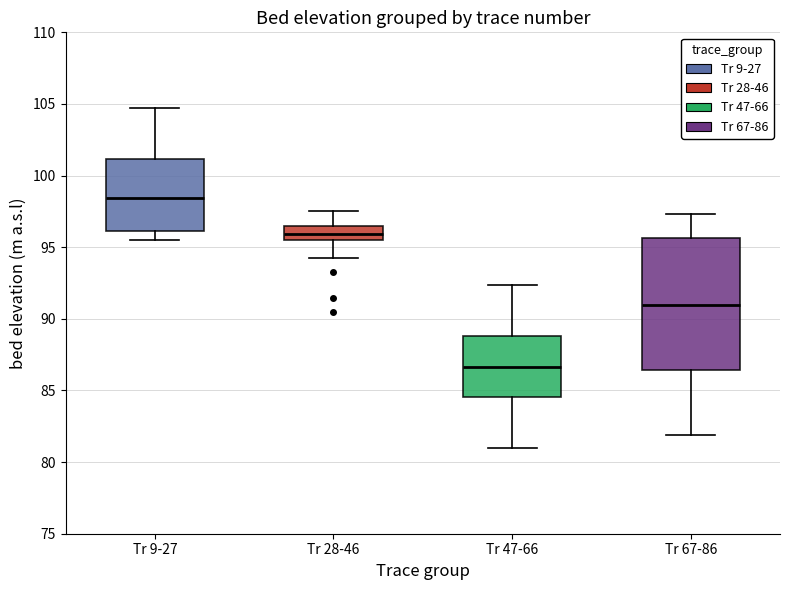

Reading left to right, read every box against the y-axis: the position of its median line, the range the box covers, and the ends of its whiskers. The values are not printed on the chart, so give them approximately, as read against the axis.

Tr 9-27: median 98.5, box 96.0 to 101.0, whiskers 95.5 to 104.5
Tr 28-46: median 96.0, box 95.5 to 96.5, whiskers 94.0 to 97.5
Tr 47-66: median 86.5, box 84.5 to 89.0, whiskers 81.0 to 92.5
Tr 67-86: median 91.0, box 86.5 to 95.5, whiskers 82.0 to 97.5